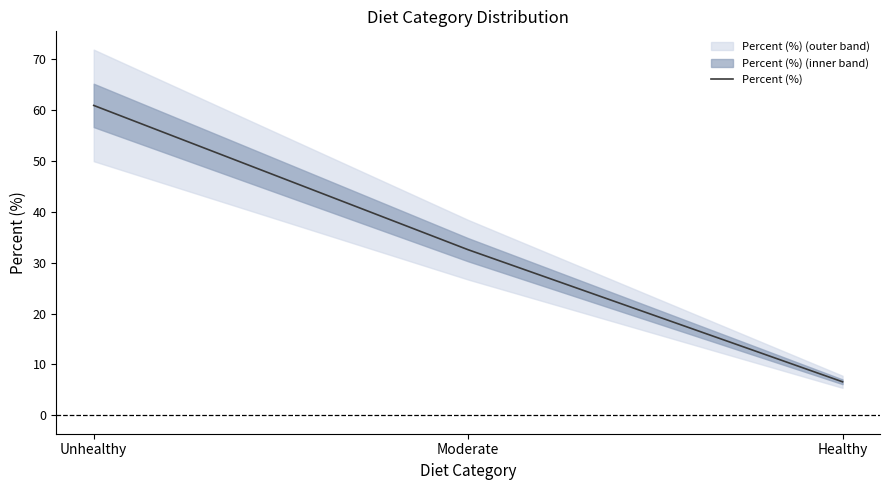

At which category does the chart reach its peak across all series?

Unhealthy